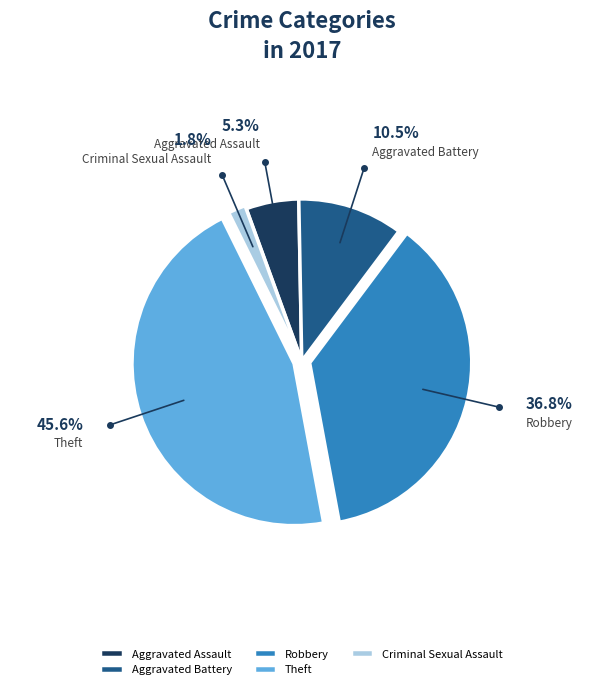

Which slice is the largest?

Theft